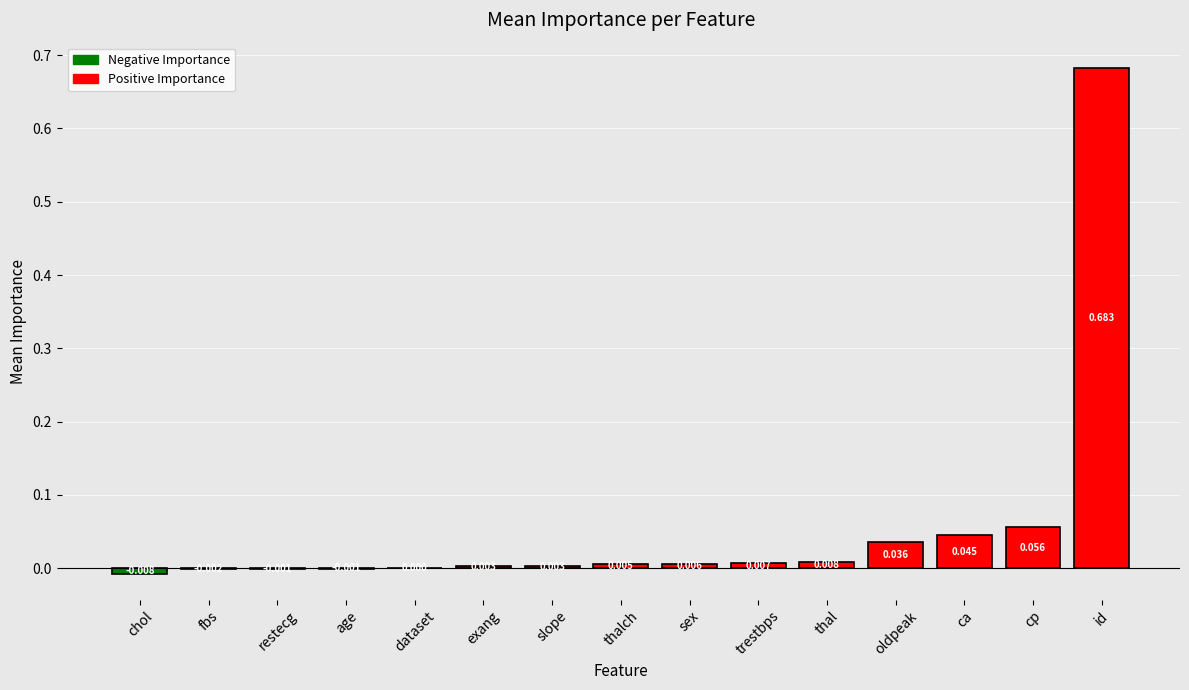

Between age and chol, which is larger?

age